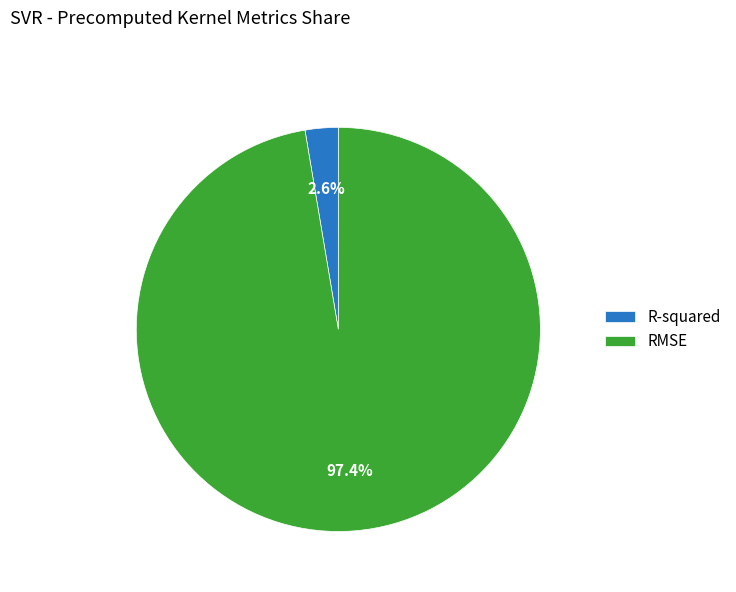

Is it true that RMSE is 97% of the pie?

True